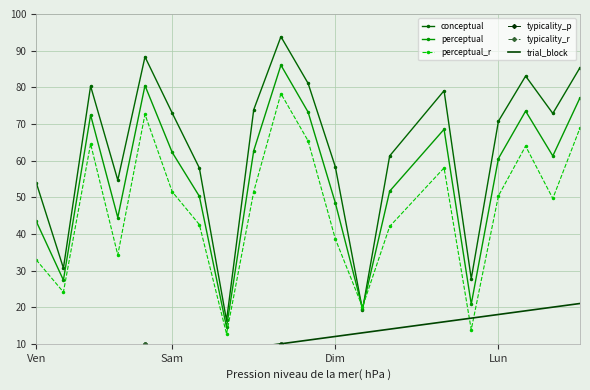

Read the conceptual value at Sam.

73.0